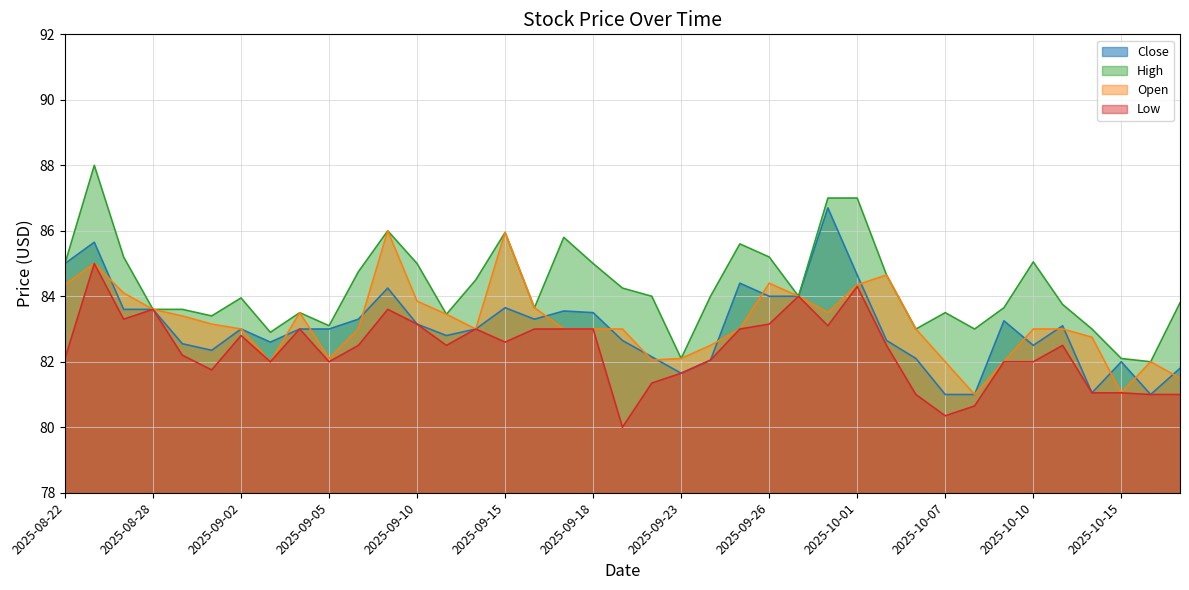

Which series has the largest range (max minus min)?

High